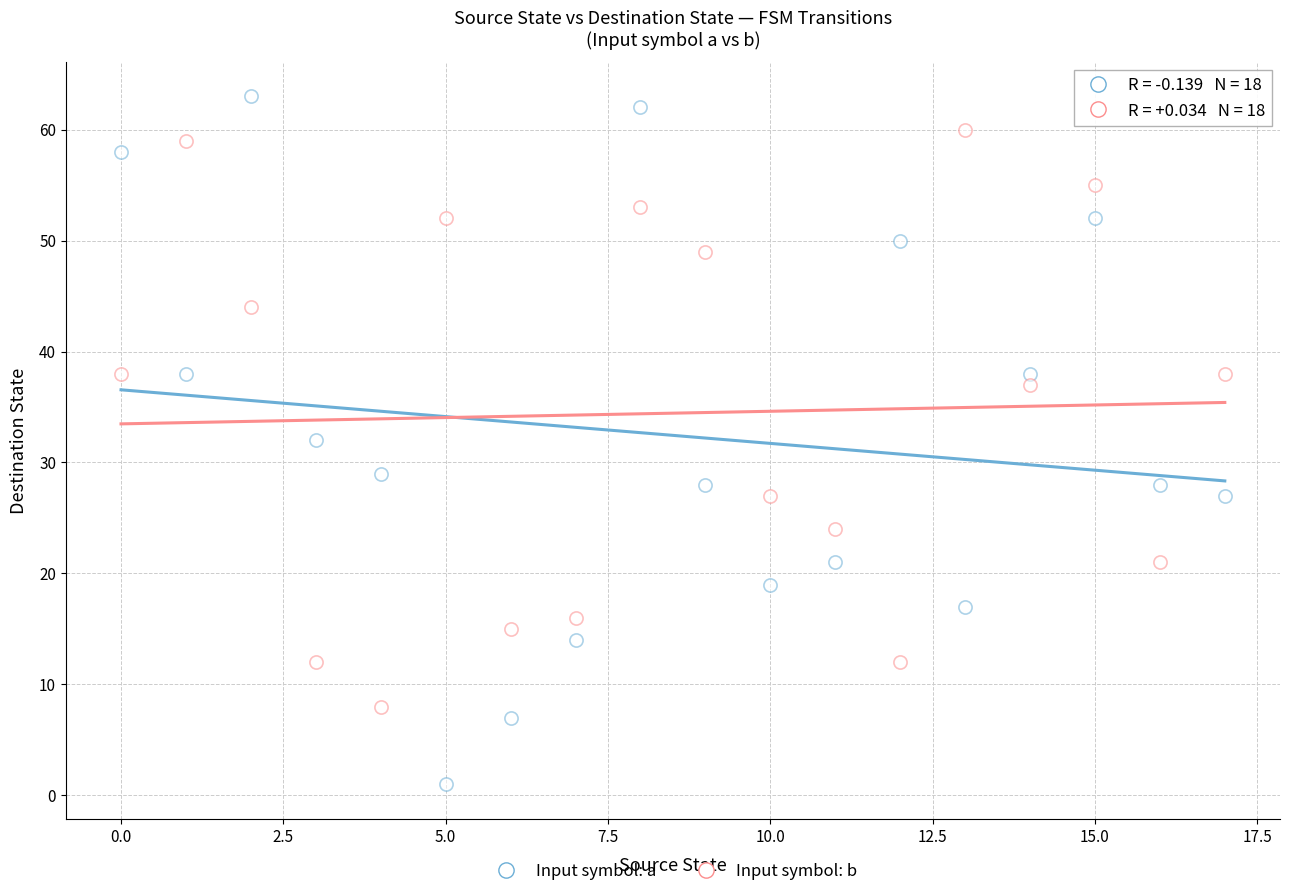

Count the number of points in this scatter plot.

36